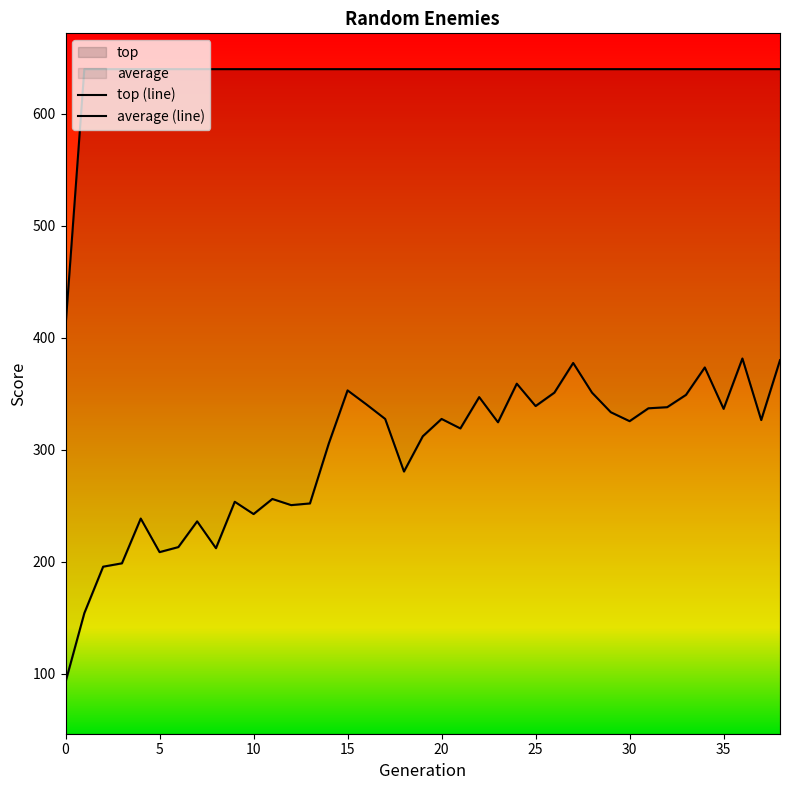

The top (line) series shows 351.7 at 17. True or false?

False